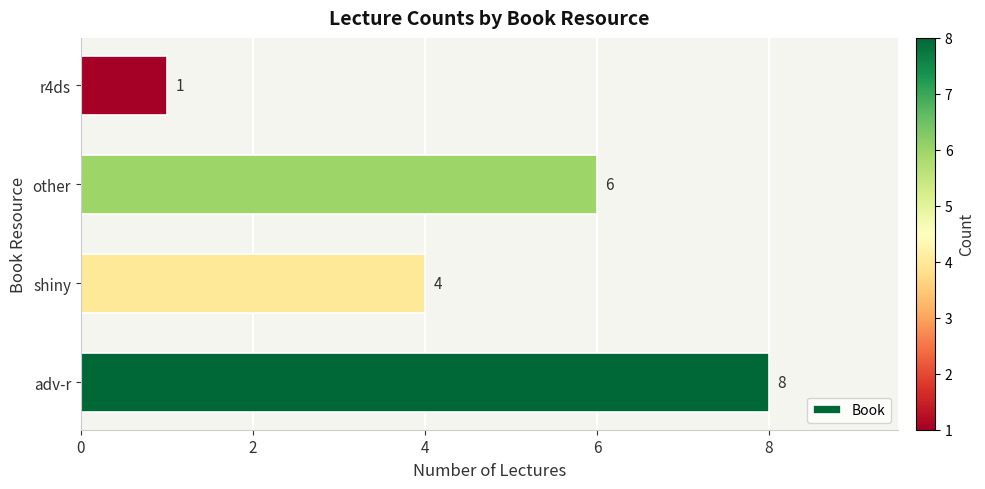

What is the greatest value displayed?

8